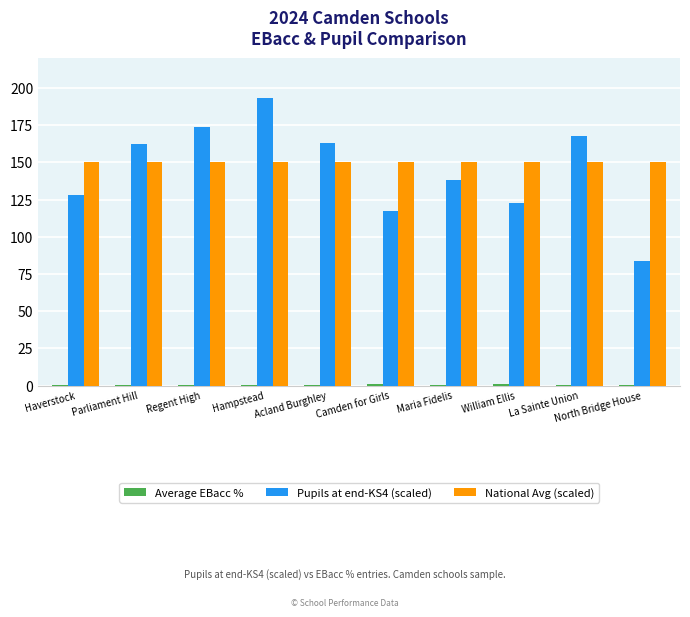

Is it true that National Avg (scaled) equals 150.0 at Hampstead?

True